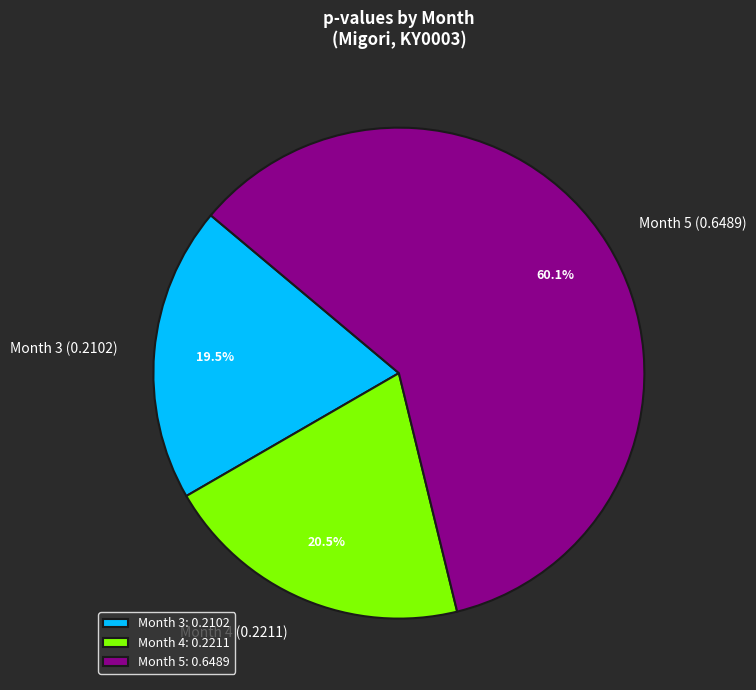

What percentage is the Month 5 slice, to the nearest percent?

60%